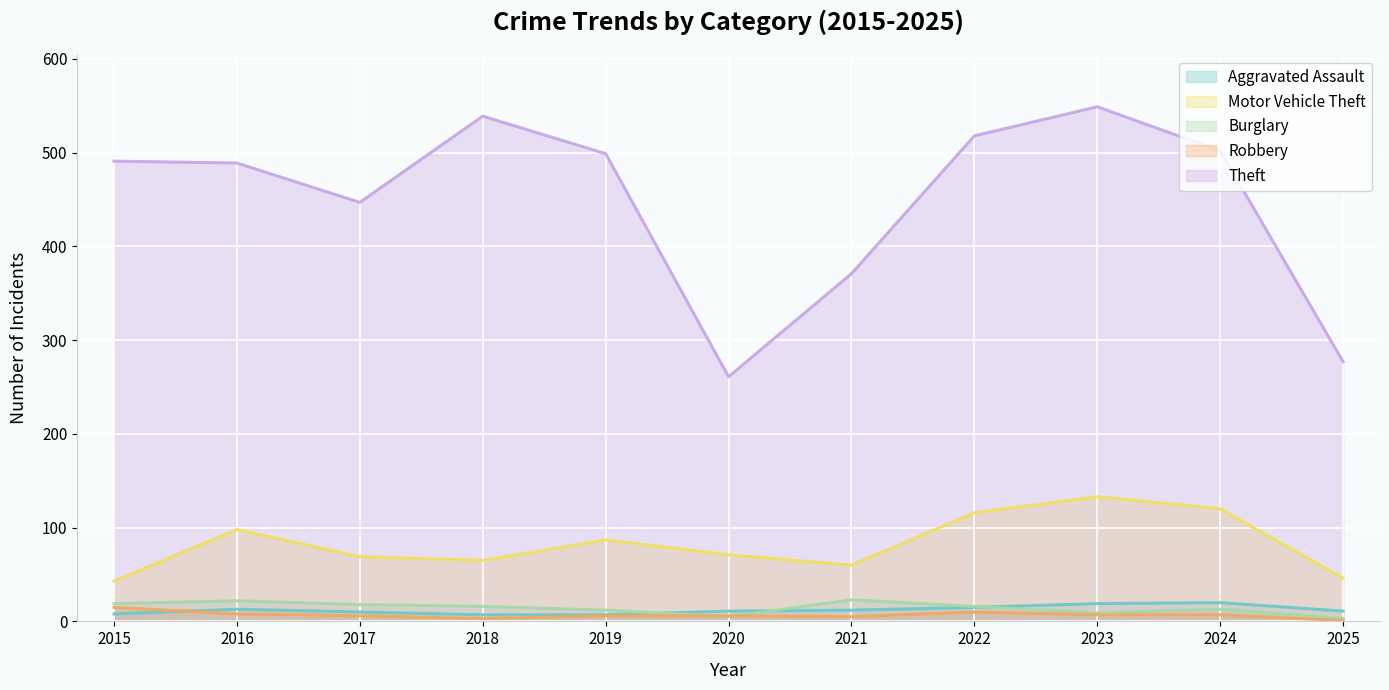

True or false: Burglary has a value of 22 at 2022.

False